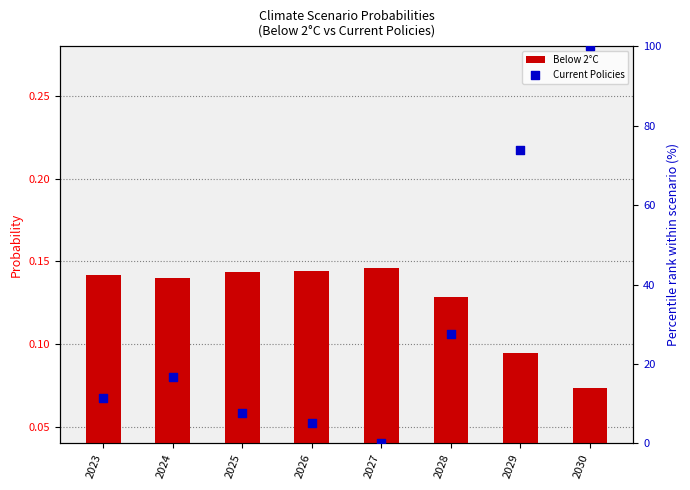

Which series has the largest total across all categories?

Current Policies